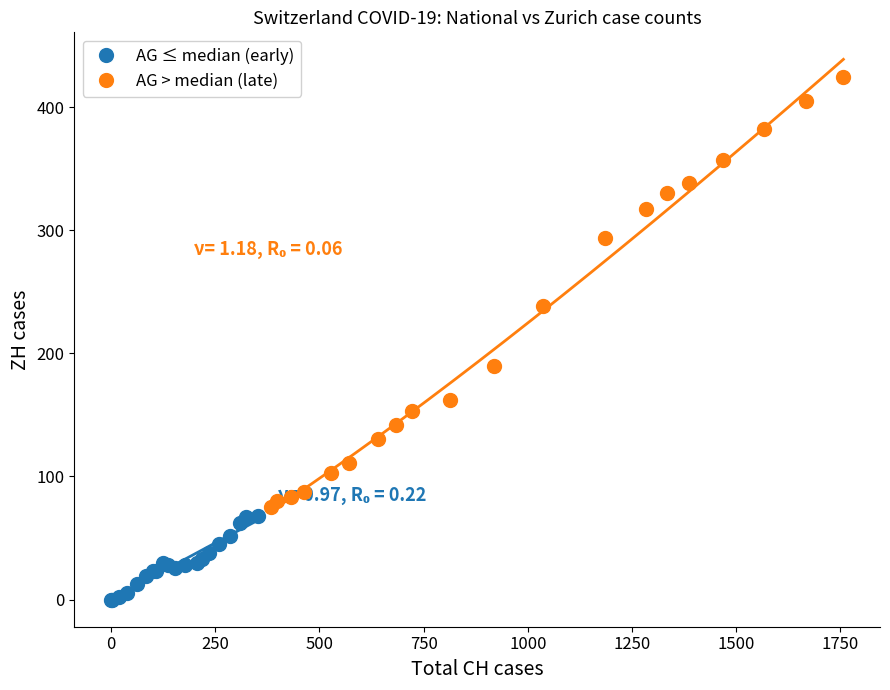

Which series contains the highest Y value?

AG > median (late)